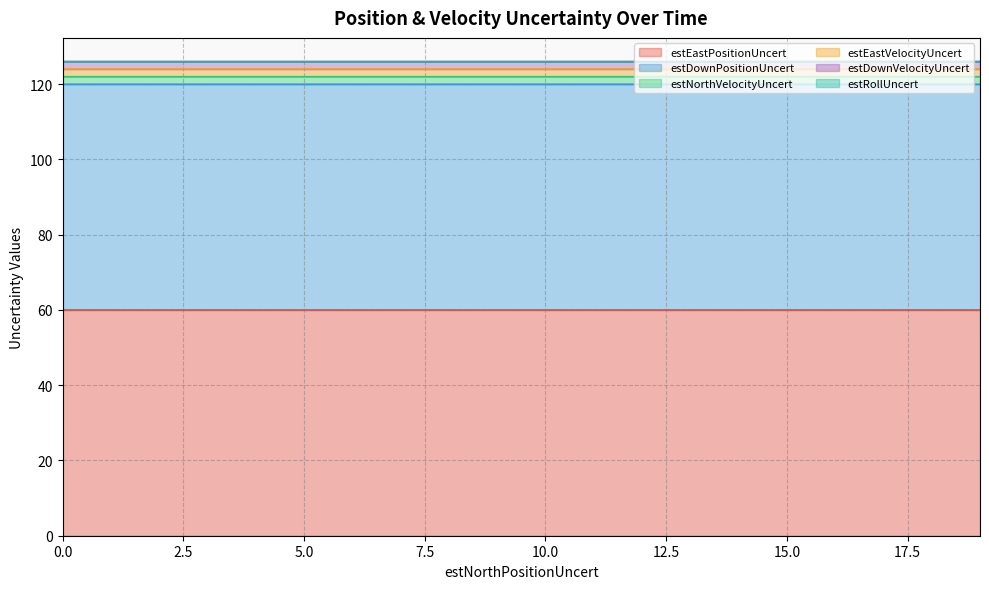

Which series changed the most between 10 and 11?

estEastPositionUncert